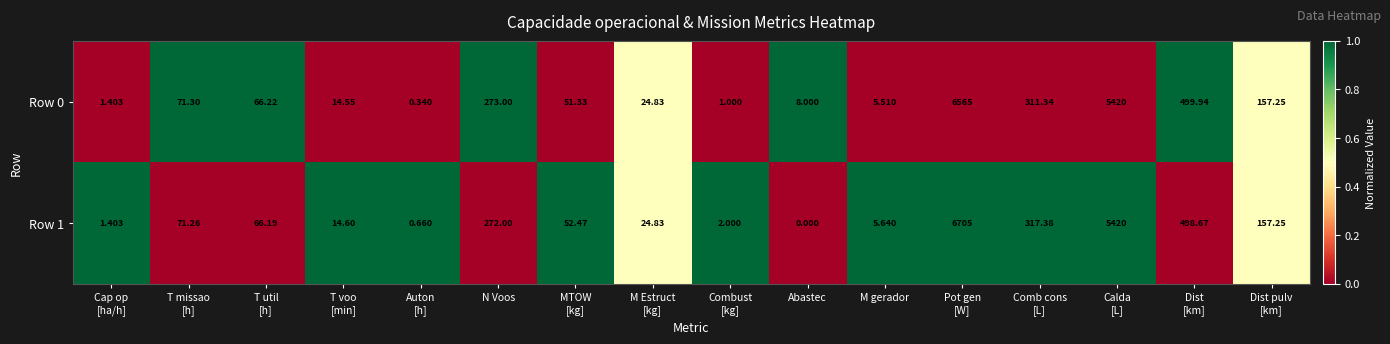

Rank the series at T missao
[h] from lowest to highest value.

Row 1, Row 0